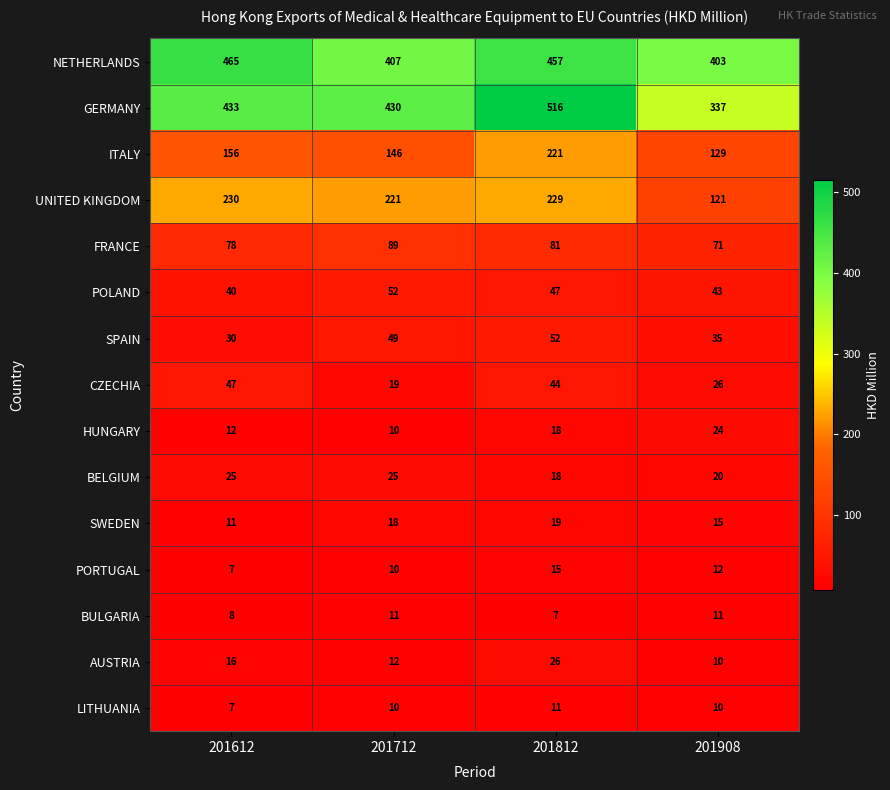

What value does the ITALY series have at 201908?

129